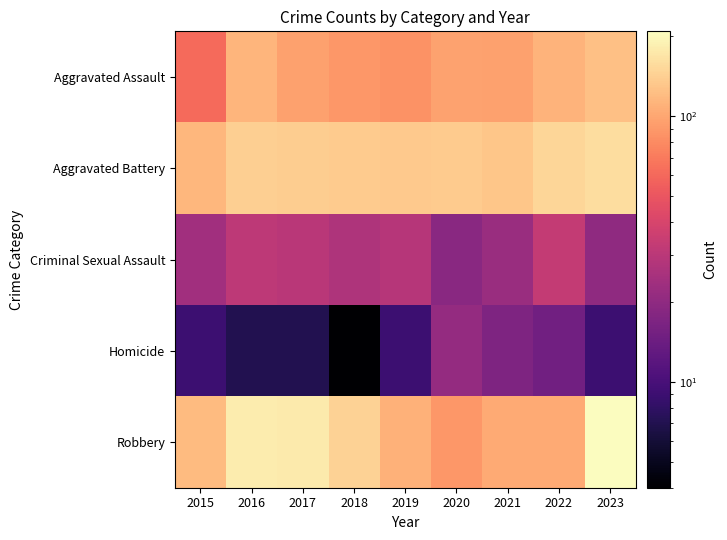

Reading right to left, extract all data points from this chart.

Aggravated Assault: 2023=124	2022=111	2021=96	2020=97	2019=84	2018=89	2017=96	2016=113	2015=61
Aggravated Battery: 2023=160	2022=150	2021=131	2020=136	2019=134	2018=137	2017=138	2016=140	2015=115
Criminal Sexual Assault: 2023=20	2022=33	2021=22	2020=19	2019=29	2018=27	2017=30	2016=31	2015=24
Homicide: 2023=9	2022=15	2021=17	2020=21	2019=9	2018=4	2017=7	2016=7	2015=9
Robbery: 2023=209	2022=104	2021=103	2020=89	2019=110	2018=145	2017=177	2016=181	2015=119